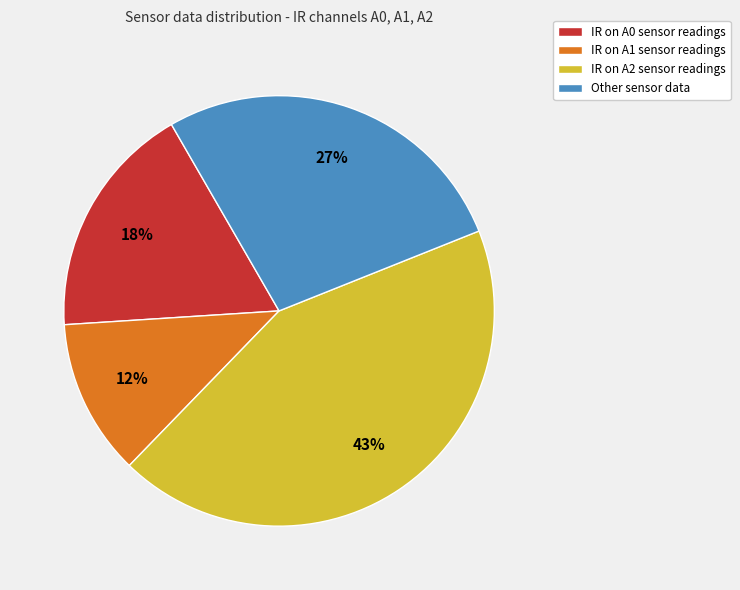

Is there a majority slice in this chart?

No